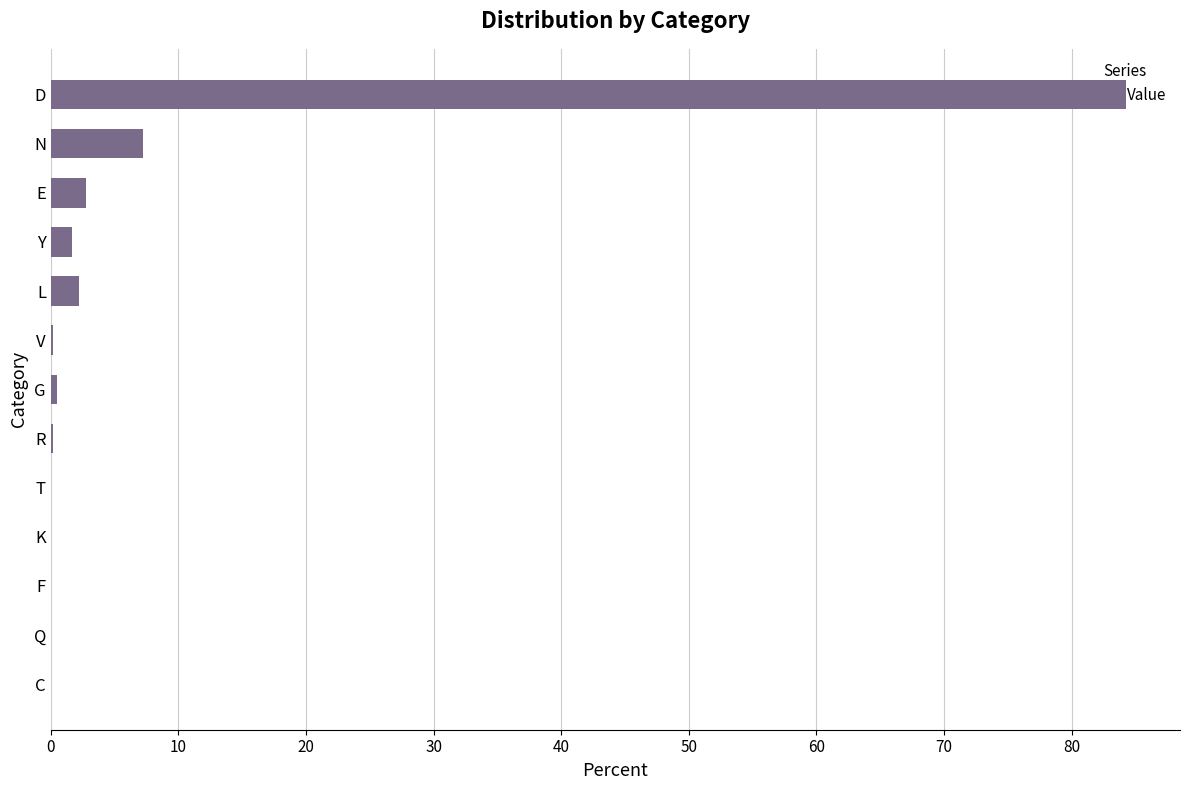

What is the maximum value shown in the chart?

84.3